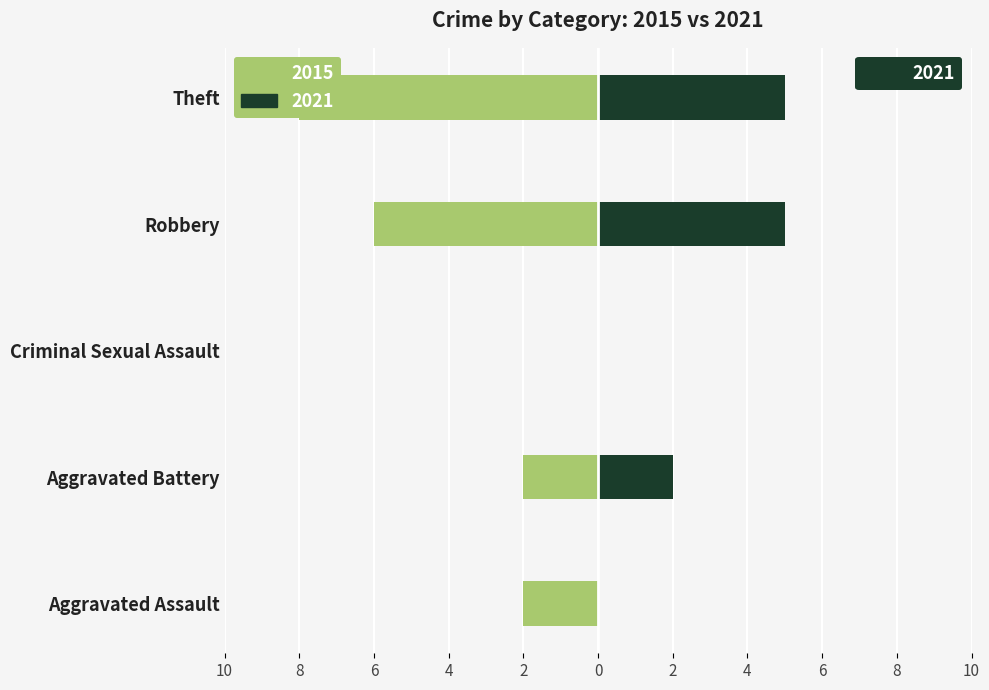

Reading right to left, list all the values displayed in this chart.

2021: Theft=5	Robbery=5	Criminal Sexual Assault=0	Aggravated Battery=2	Aggravated Assault=0
2015: Theft=-8	Robbery=-6	Criminal Sexual Assault=0	Aggravated Battery=-2	Aggravated Assault=-2